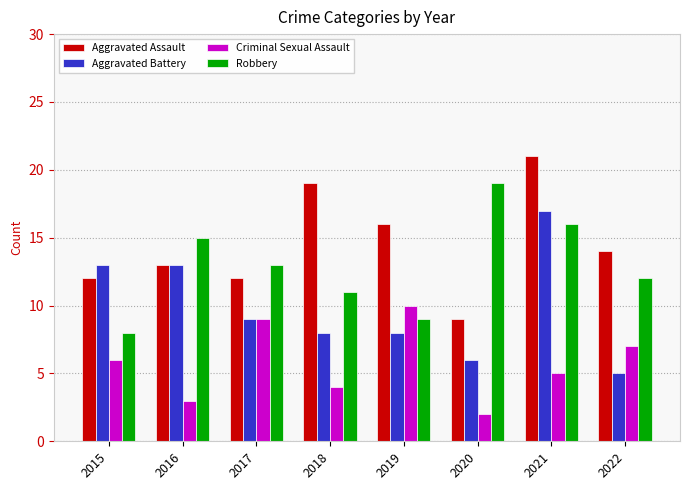

What is the value of the Criminal Sexual Assault bar at the 3rd from the left?

9